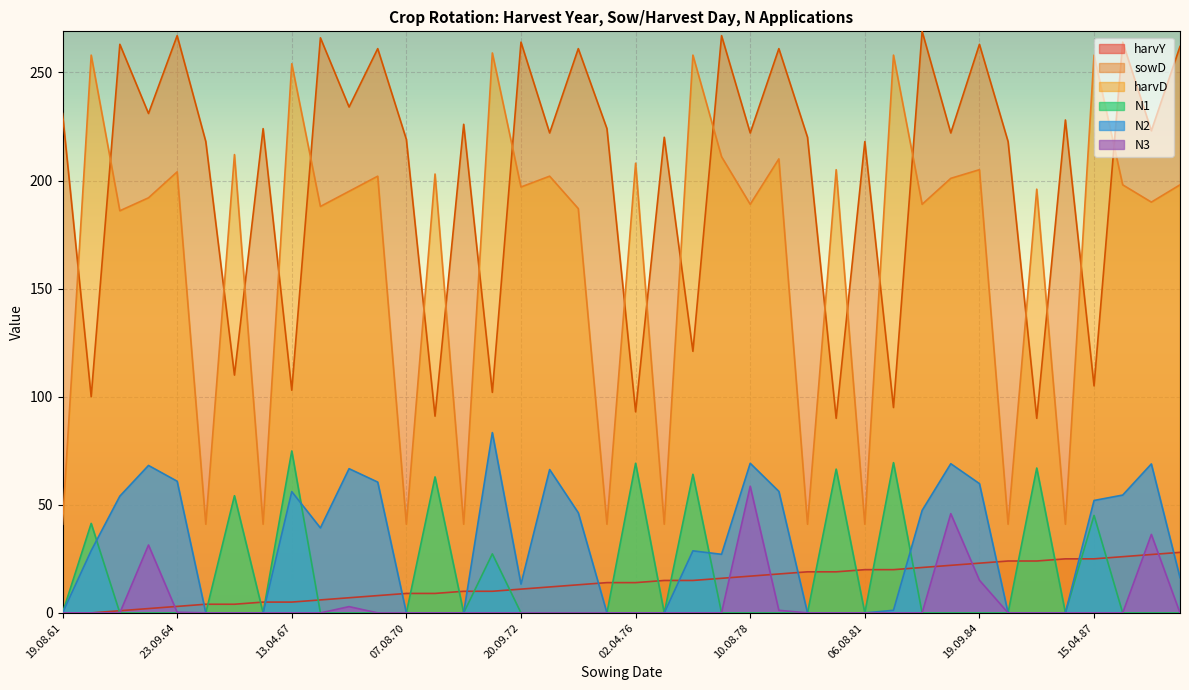

How many data points in sowD are above 223?

19